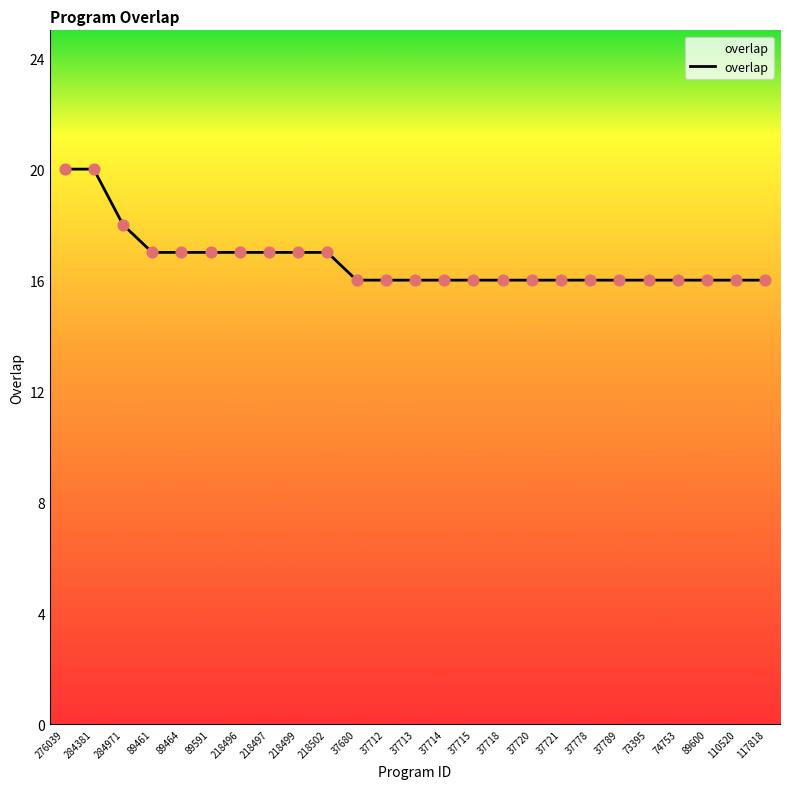

What is the ratio of the value at 74753 to the value at 110520?

1.0